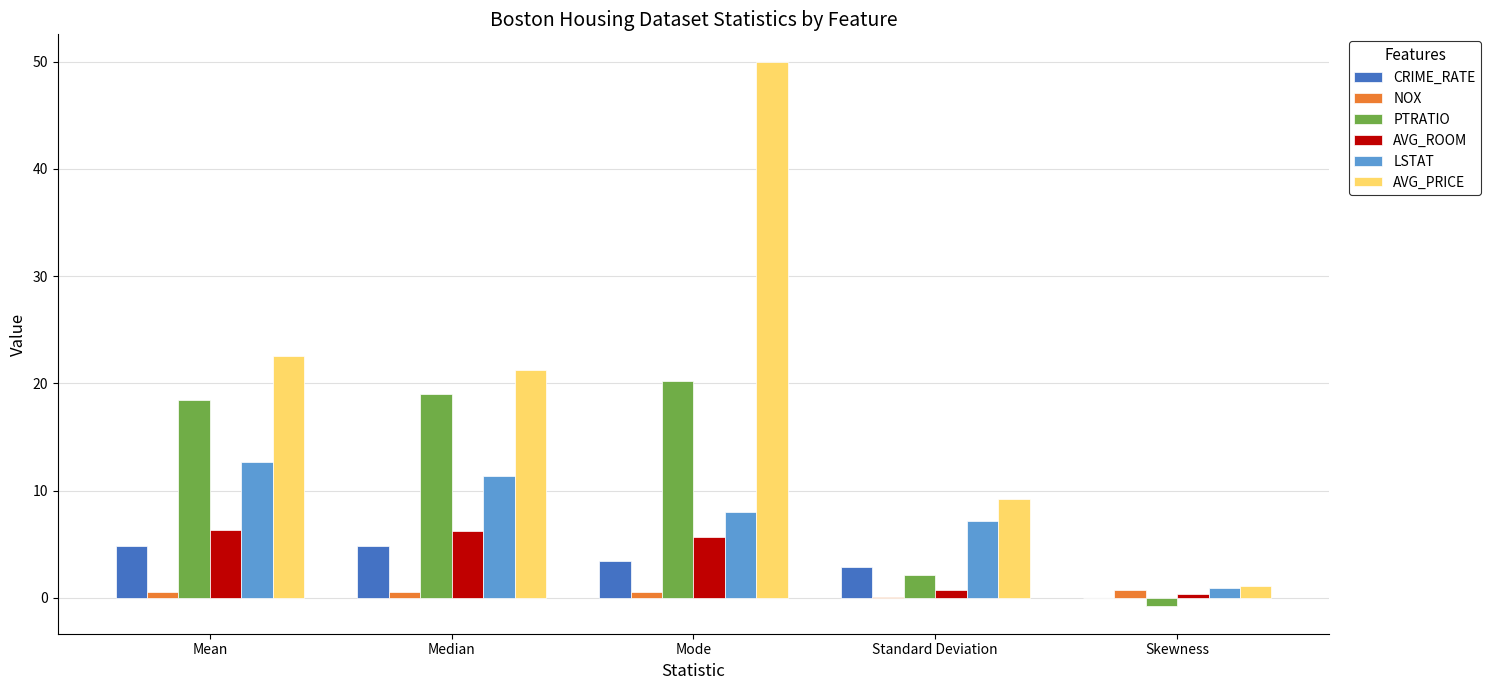

What are all the series names shown in the legend?

CRIME_RATE, NOX, PTRATIO, AVG_ROOM, LSTAT, AVG_PRICE